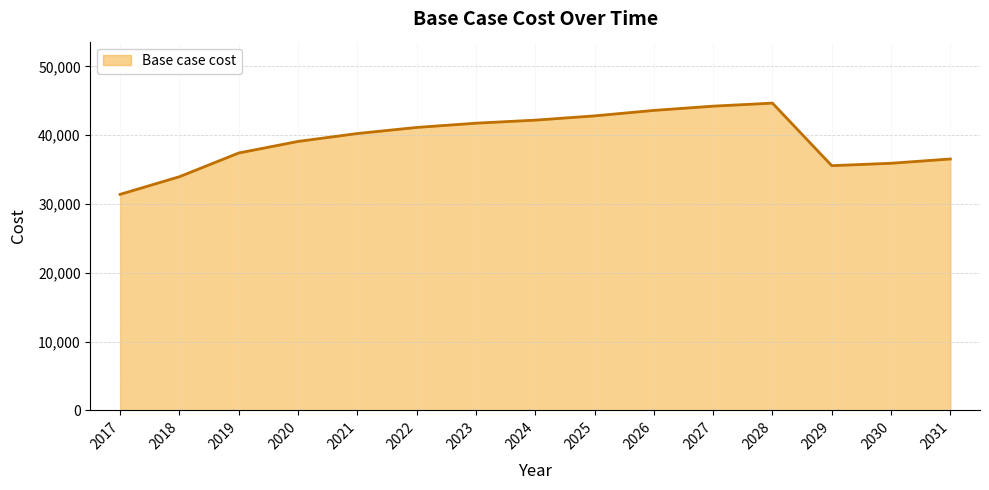

How many interior local peaks (higher than both neighbors) does the data have?

1